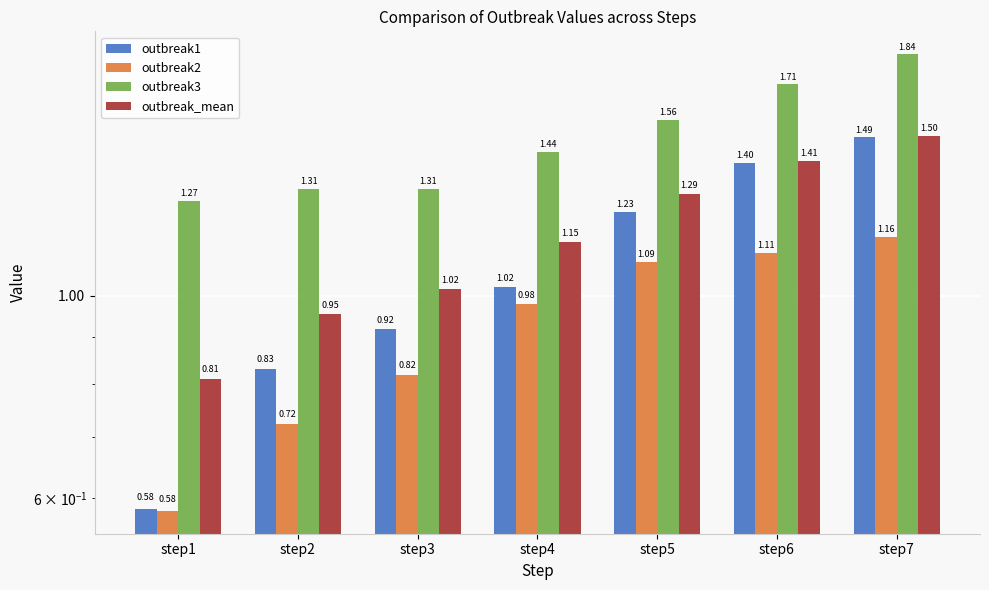

Which category has the lowest value across all series?

step1